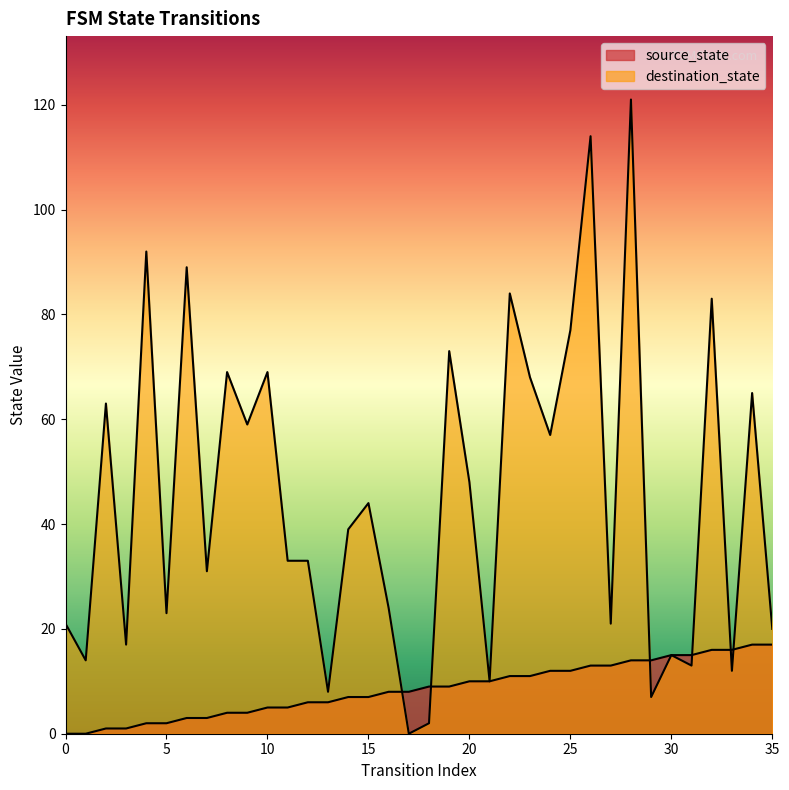

The value of source_state at 11 is 7. True or false?

False